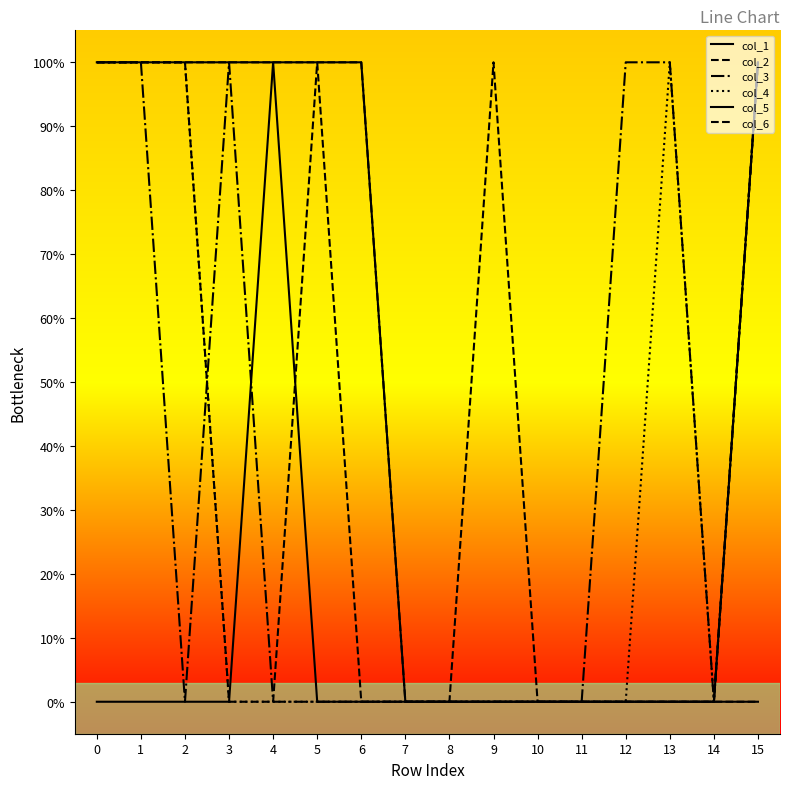

Is it true that col_4 equals 1 at 14?

False